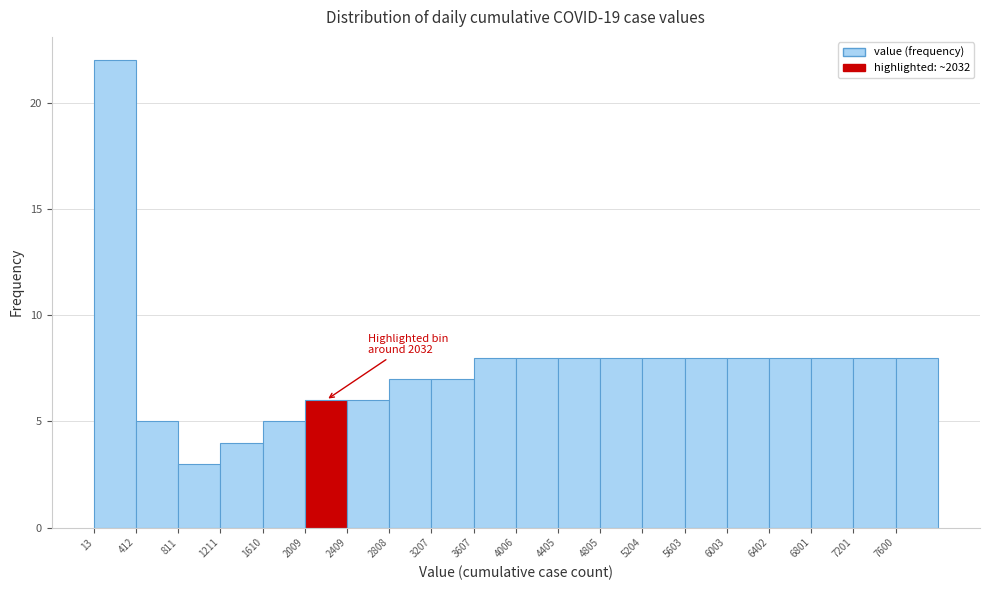

Over which range of the x-axis is the bar tallest?

0 to 400